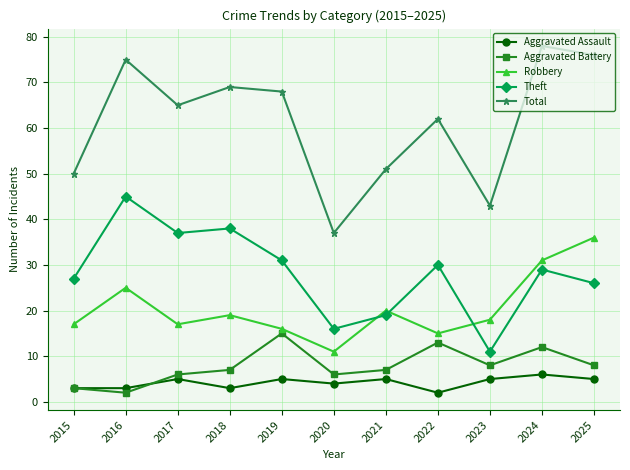

True or false: Aggravated Assault has more than 2 interior local peaks.

True